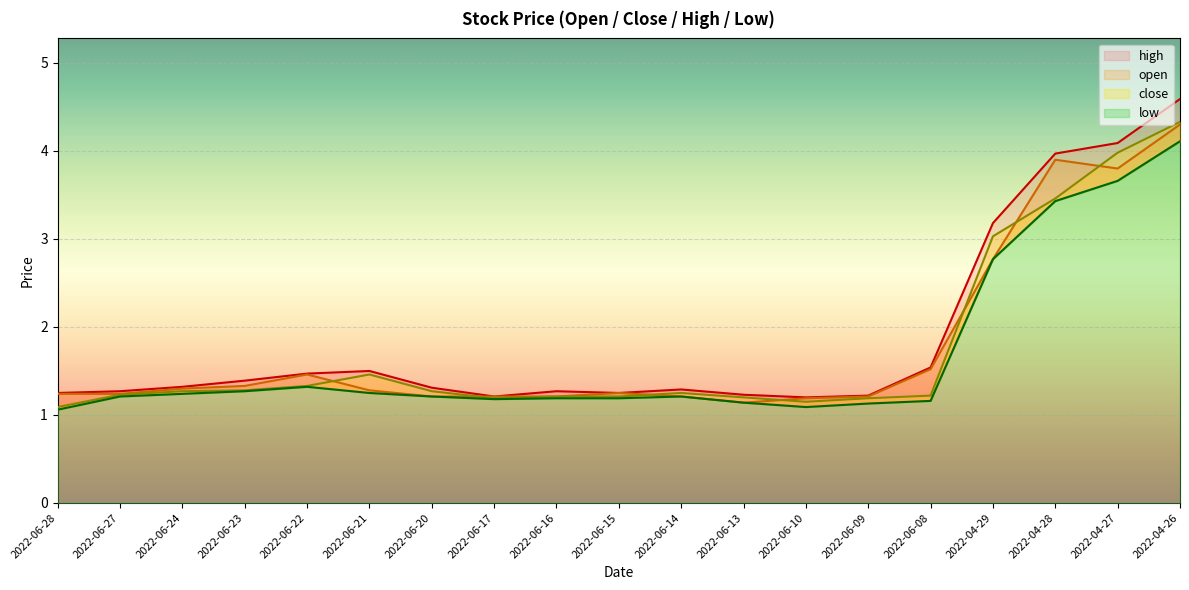

Rank the series at 2022-06-28 from highest to lowest value.

high, open, close, low